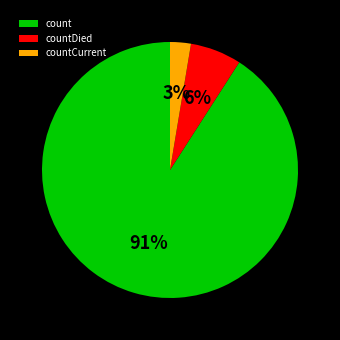

Is the sum of countDied and countCurrent greater than half?

No